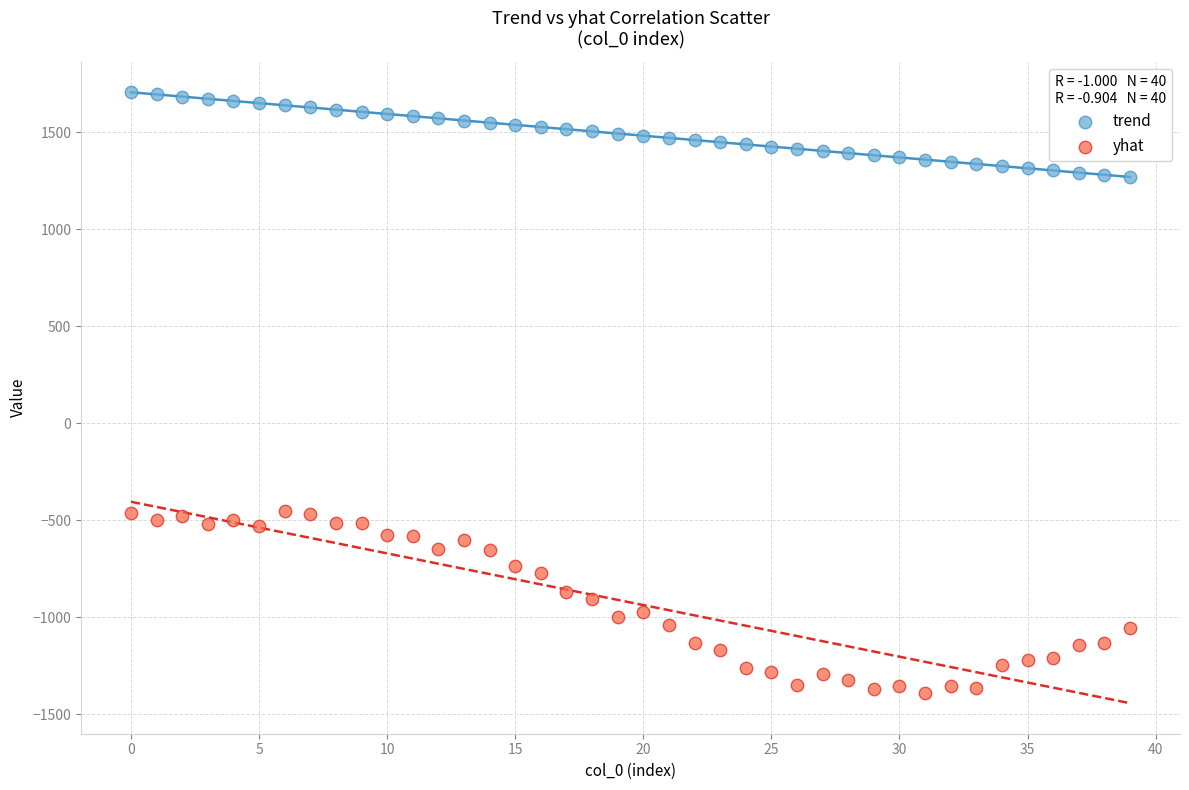

Which series has the widest spread of Y values?

yhat